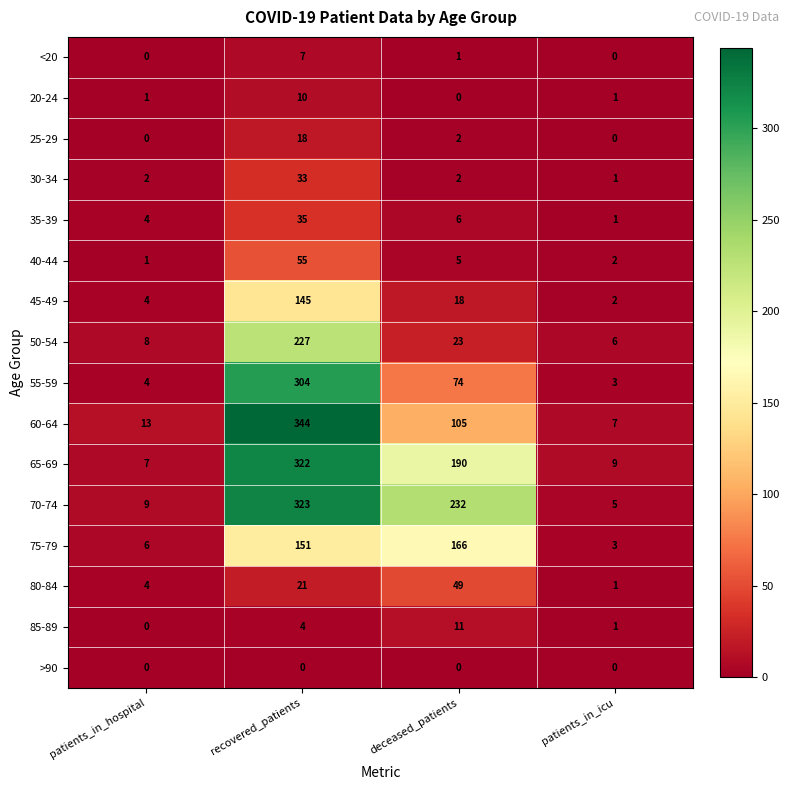

Which series changed the most between deceased_patients and patients_in_icu?

70-74